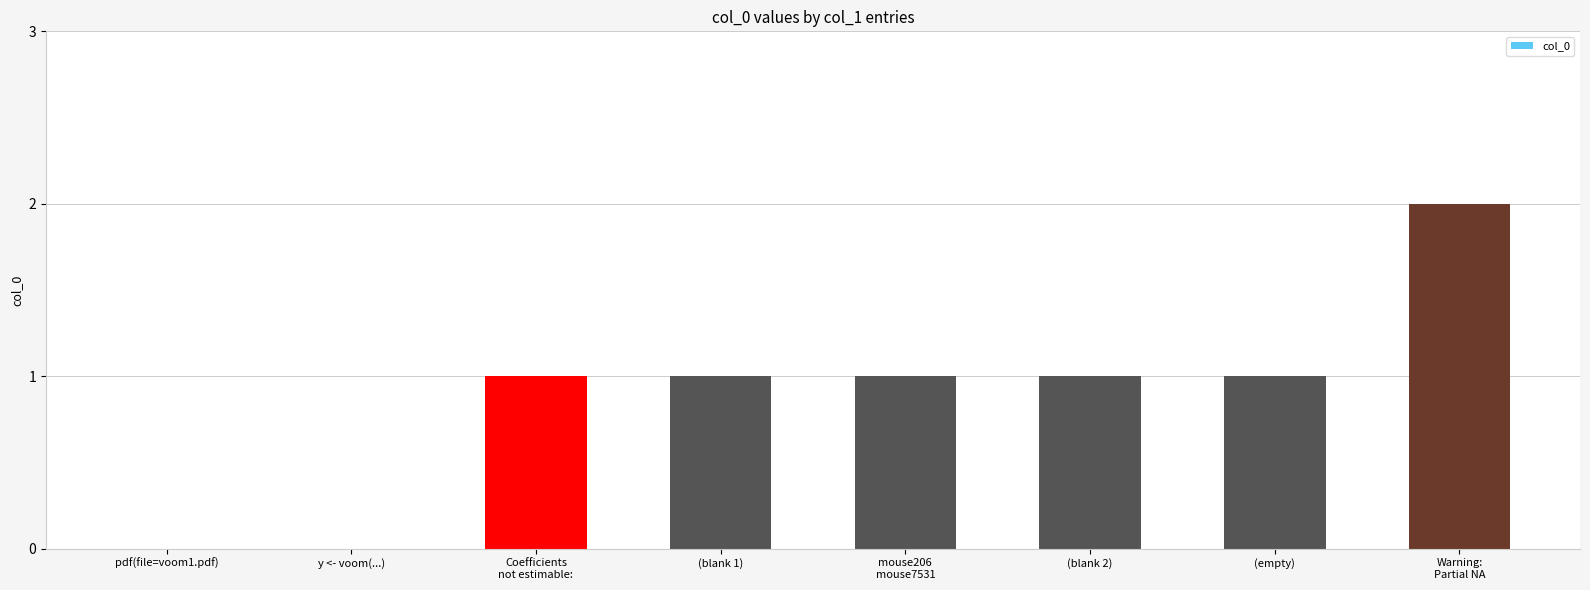

What is the change in value from y <- voom(...) to (blank 1)?

+1